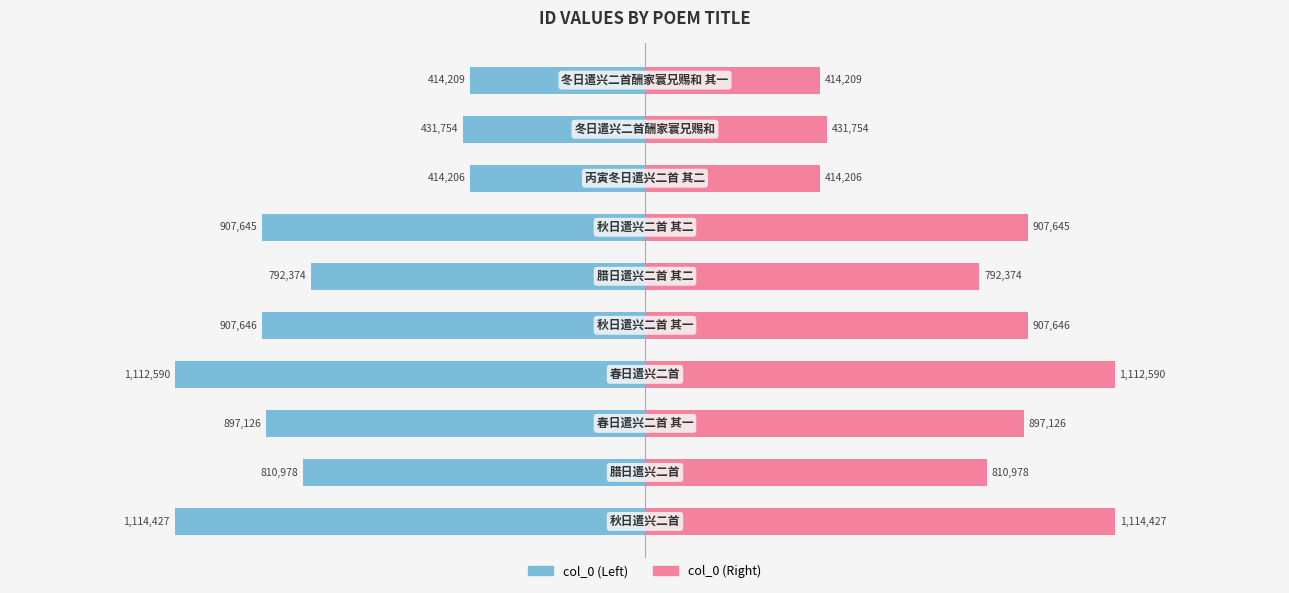

How many groups of bars are there?

10